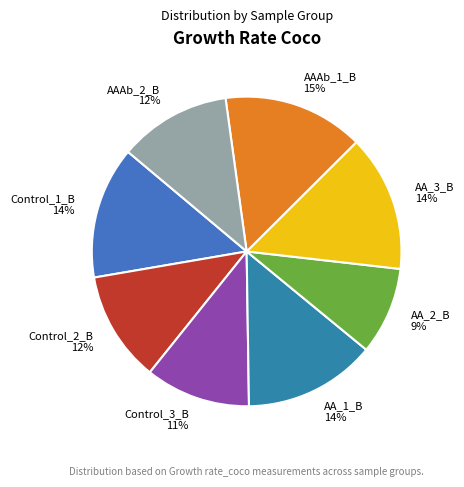

To the nearest percent, what is the difference between the largest and smallest slice percentages?

6%